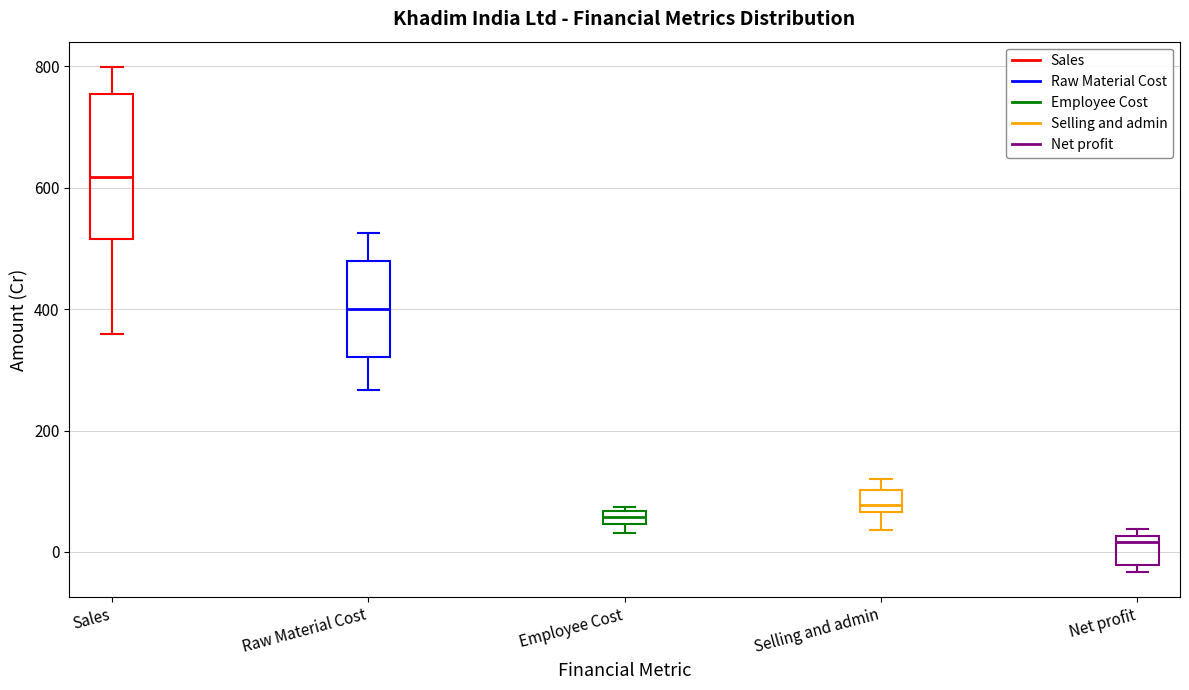

Comparing the boxes themselves (not the whiskers), which one is the tallest?

Sales